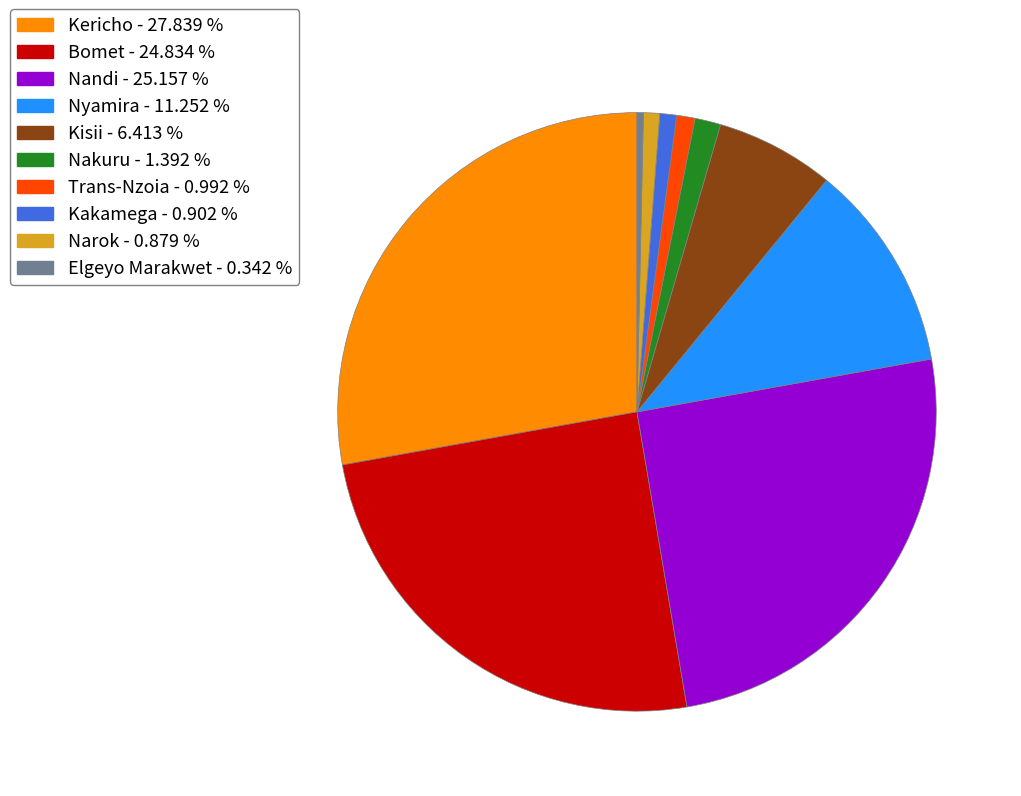

Combined, do Kericho and Nakuru account for over 50%?

No